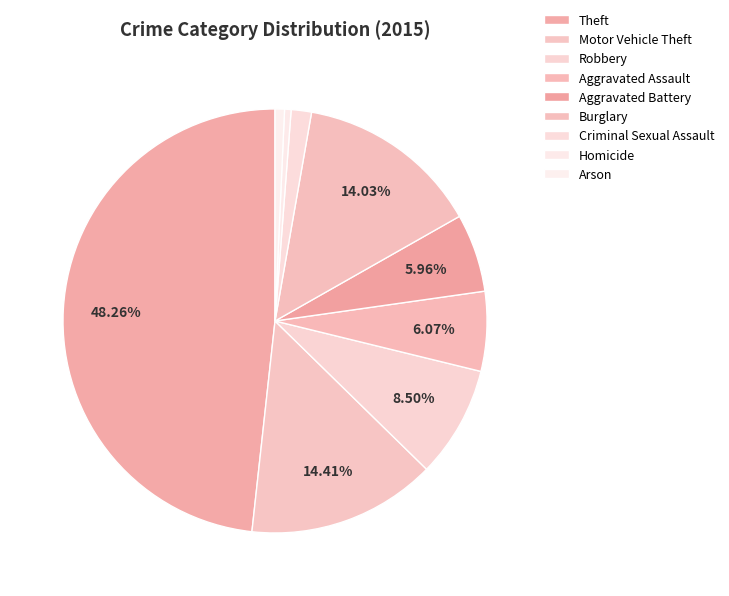

The Robbery slice represents 9% of the pie. True or false?

True